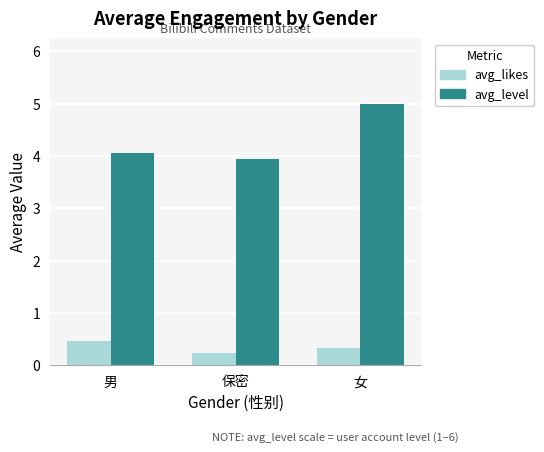

What is the minimum value for avg_level?

3.9